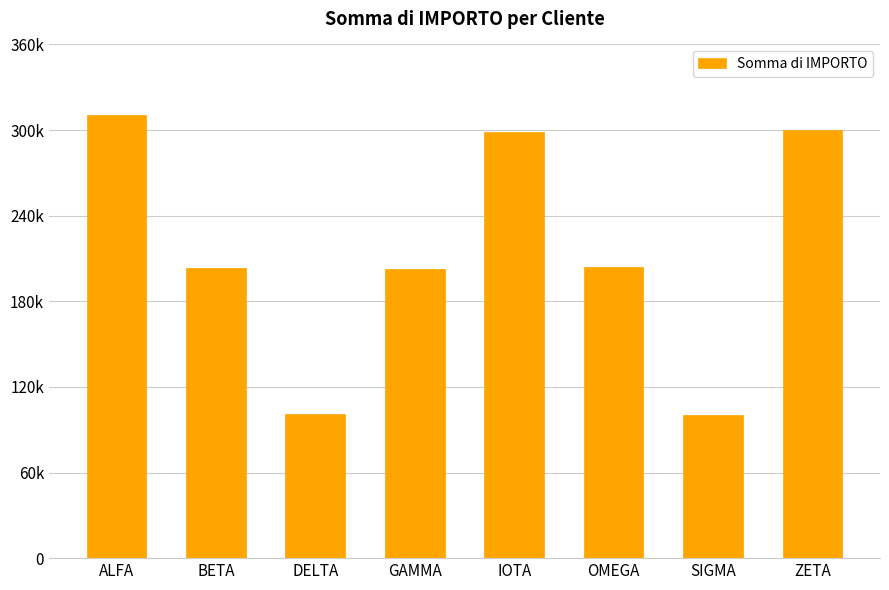

Is it true that the value at OMEGA is 44936?

False